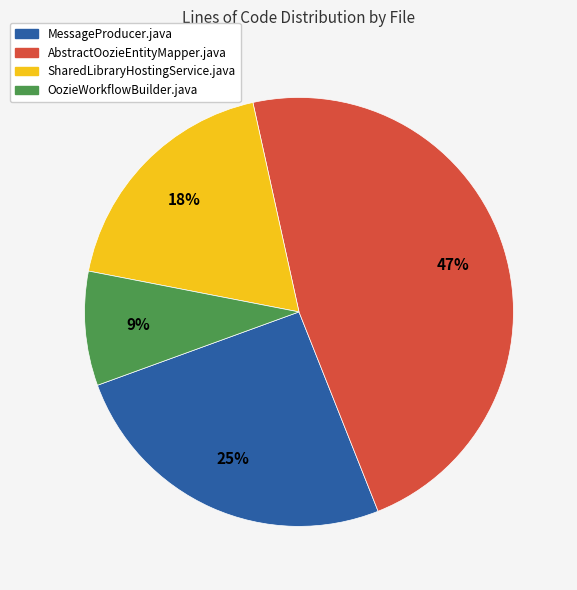

Which category has the smallest portion of the pie?

OozieWorkflowBuilder.java